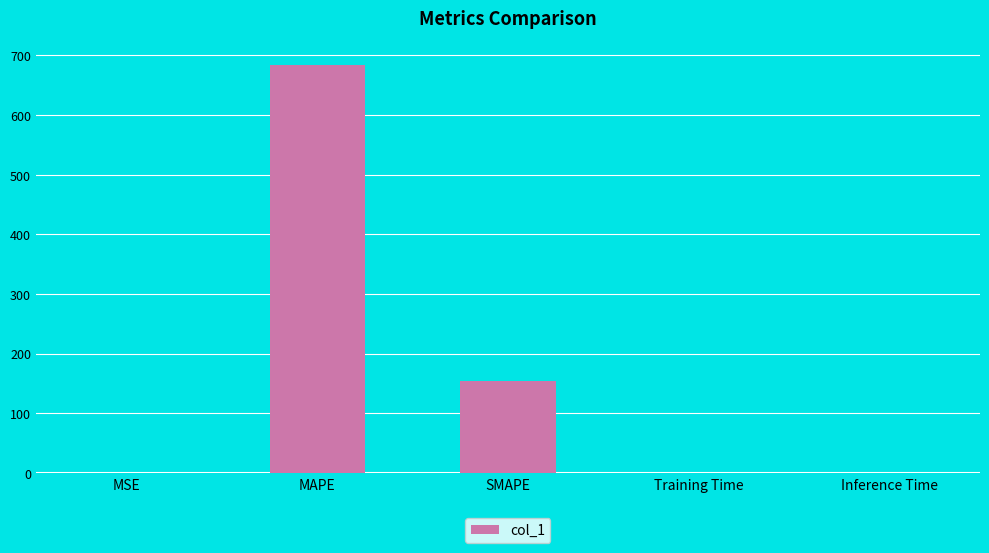

The value at SMAPE is 59.9. True or false?

False